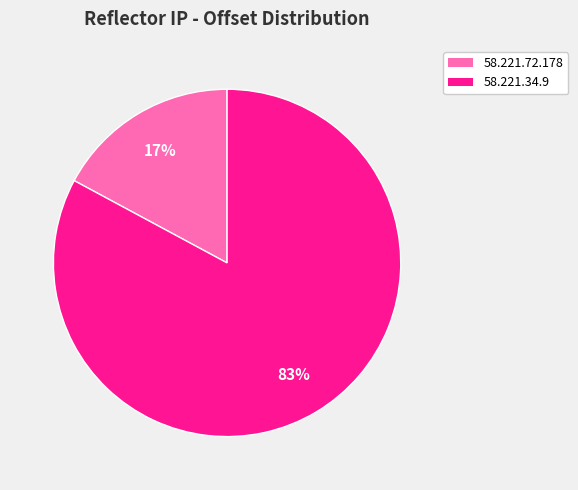

Rank the categories by value from lowest to highest.

58.221.72.178, 58.221.34.9